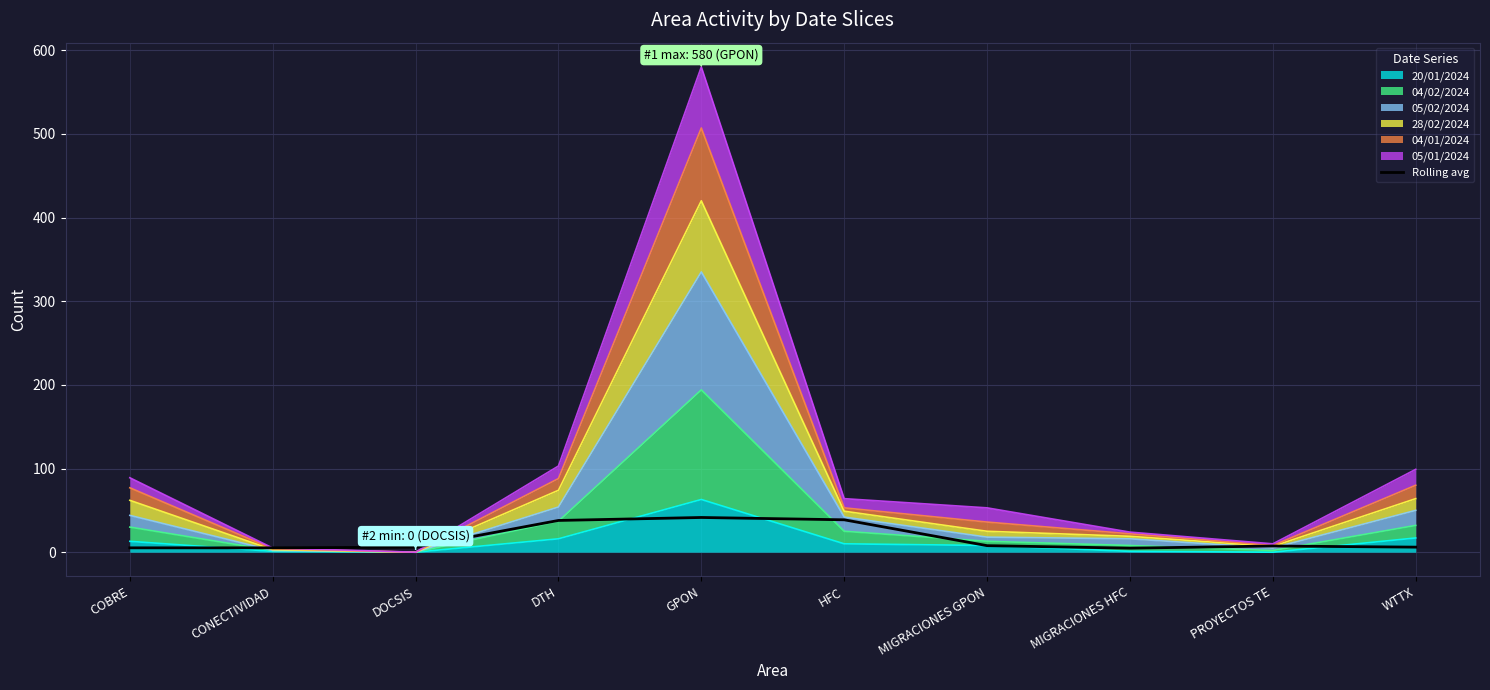

Reading left to right, list all the values displayed in this chart.

COBRE=5.2	CONECTIVIDAD=5.2	DOCSIS=6.0	DTH=37.9	GPON=41.5	HFC=38.7	MIGRACIONES GPON=7.8	MIGRACIONES HFC=4.8	PROYECTOS TE=7.4	WTTX=6.1